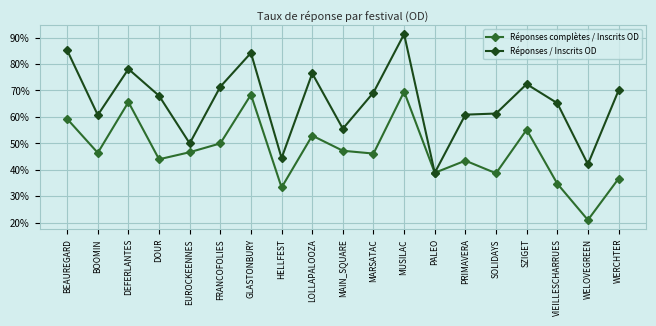

What are all the series names shown in the legend?

Réponses complètes / Inscrits OD, Réponses / Inscrits OD